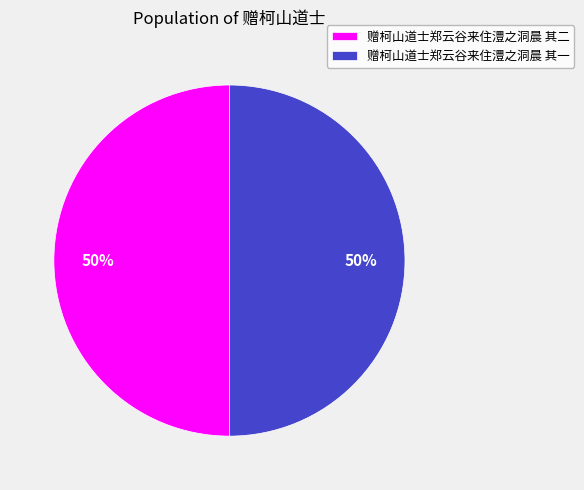

True or false: 赠柯山道士郑云谷来住澧之洞晨 其二 accounts for 38% of the total.

False